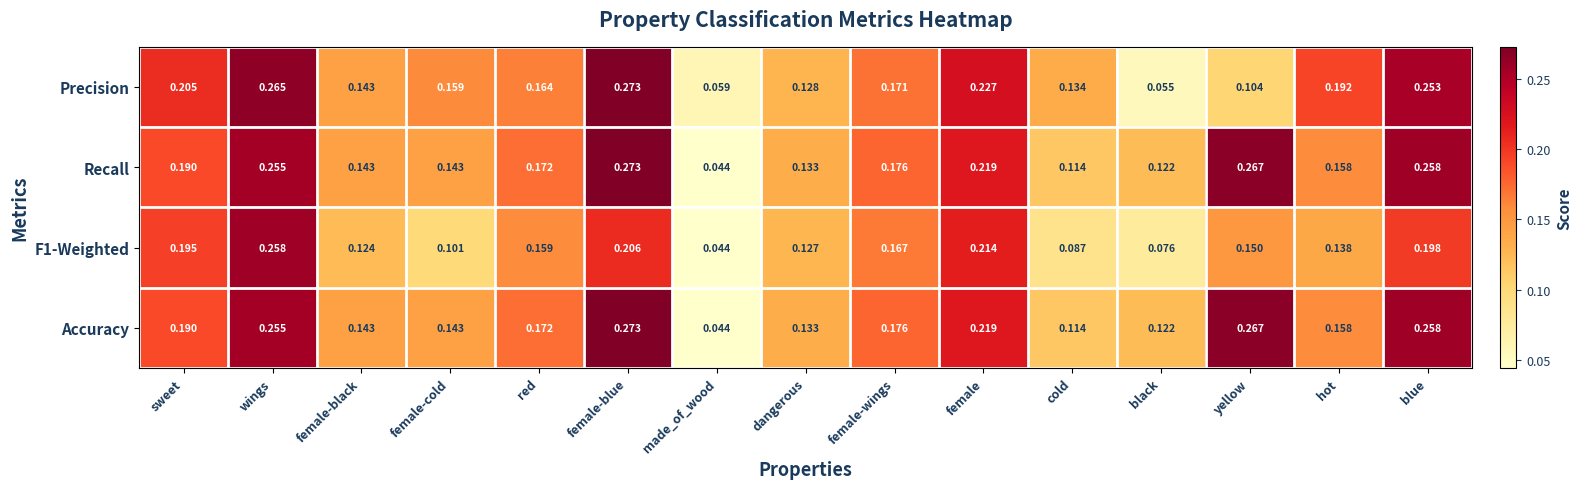

Where is Precision nearest to the value 0?

black